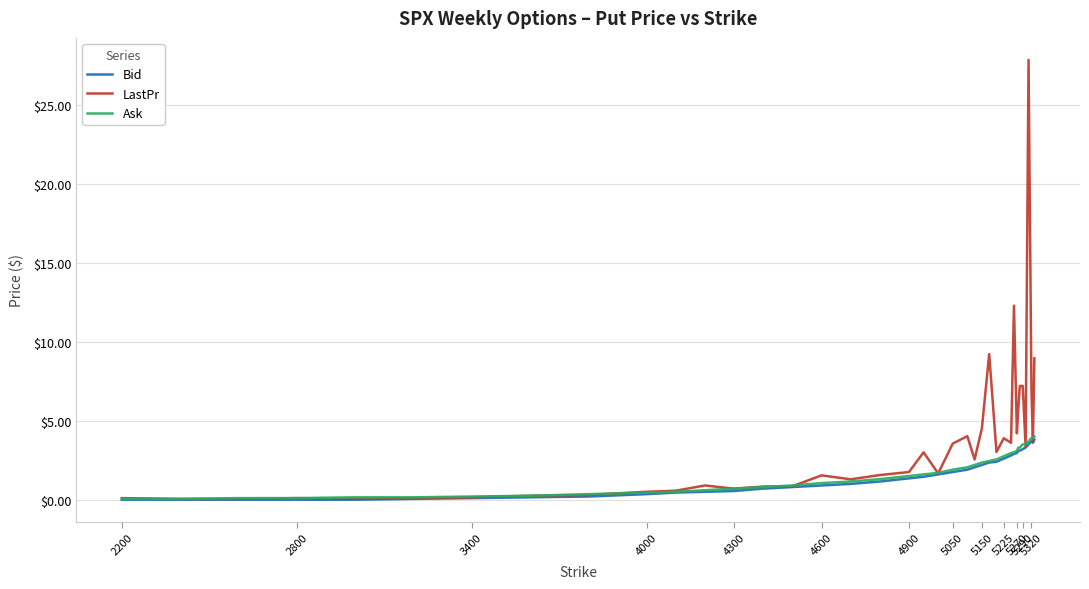

Which series has the largest total across all categories?

LastPr